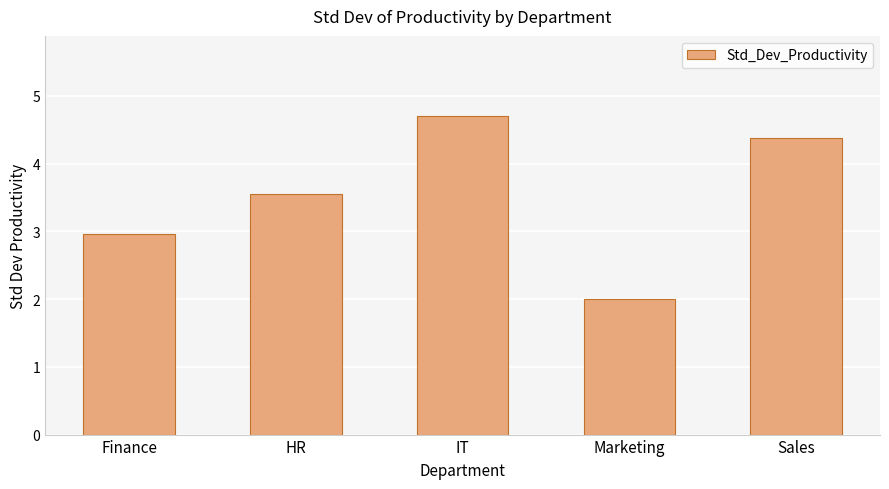

What is the ratio of the value at Sales to the value at Finance?

1.5